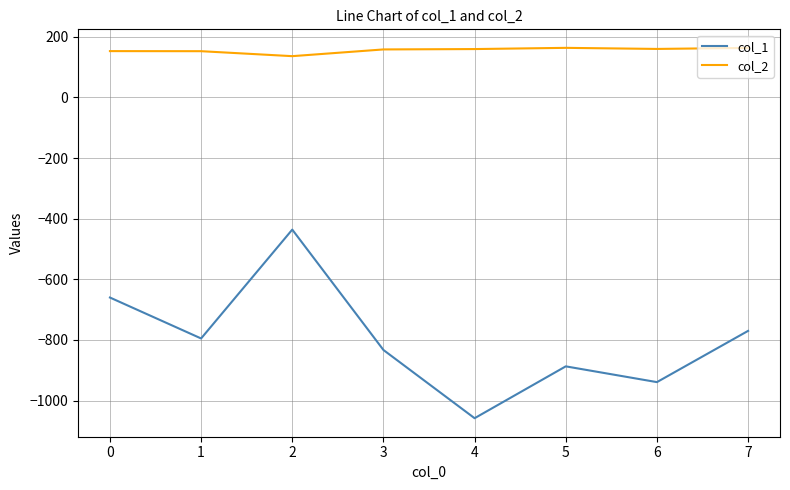

True or false: col_2 and col_1 intersect in this chart.

False